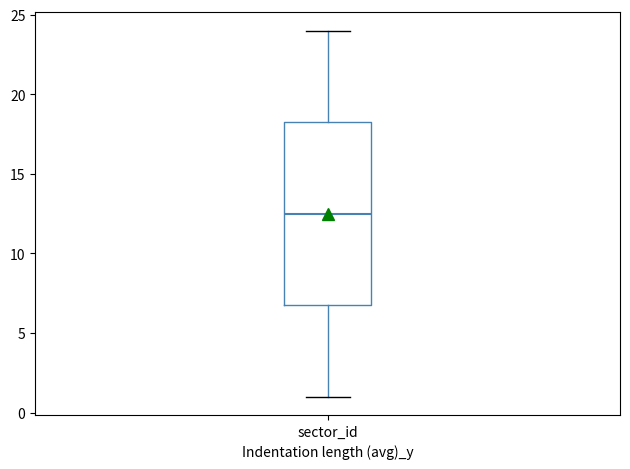

Read this box plot against the y-axis: the position of the median line, the range covered by the box, and the ends of both whiskers. The values are not printed on the chart, so give them approximately, as read against the axis.

median 12.5, box 7.0 to 18.5, whiskers 1.0 to 24.0